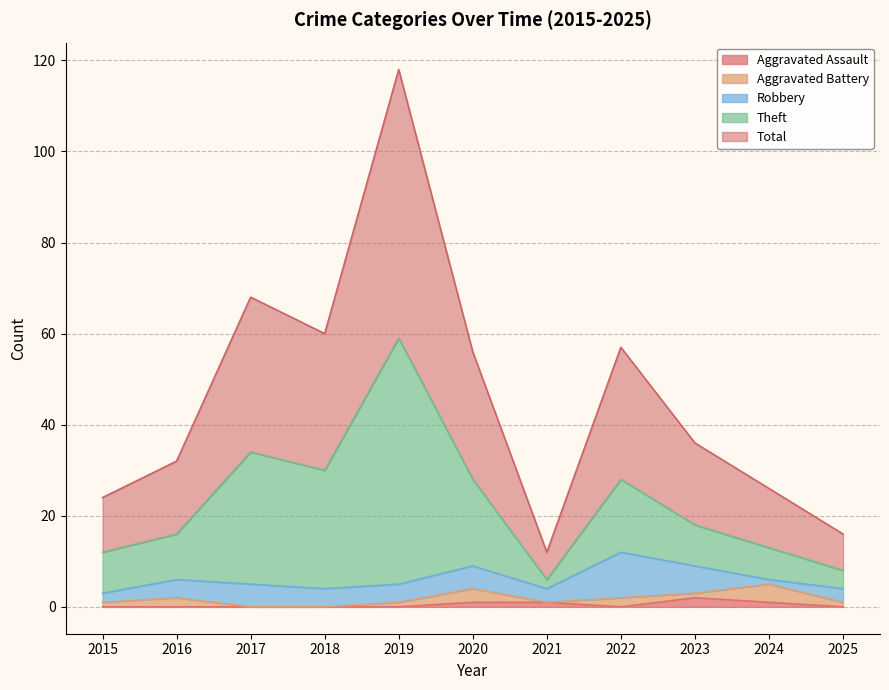

What is the sum of the Total values at 2017 and 2018?

128